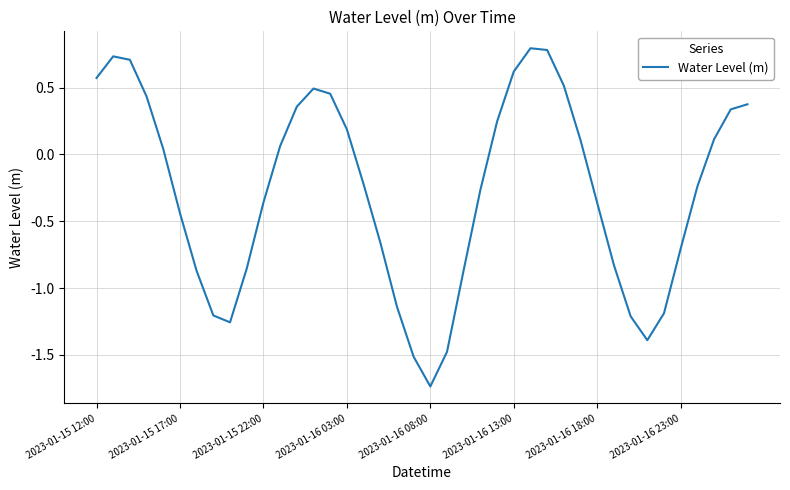

True or false: there are more than 1 points higher than both neighbors.

True